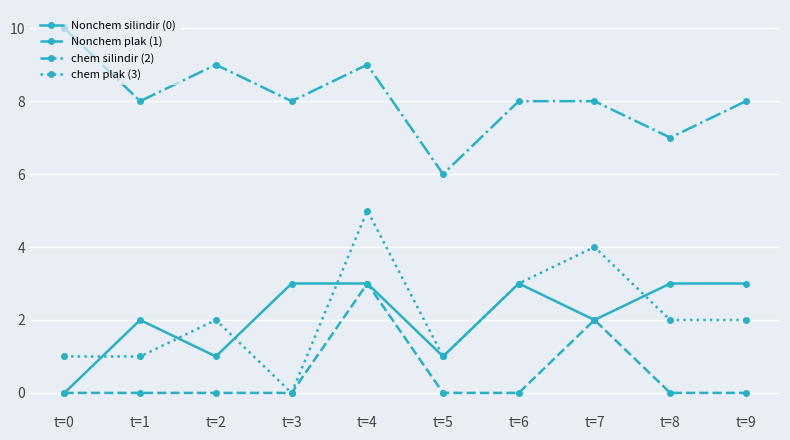

How many lines are shown in the chart?

4